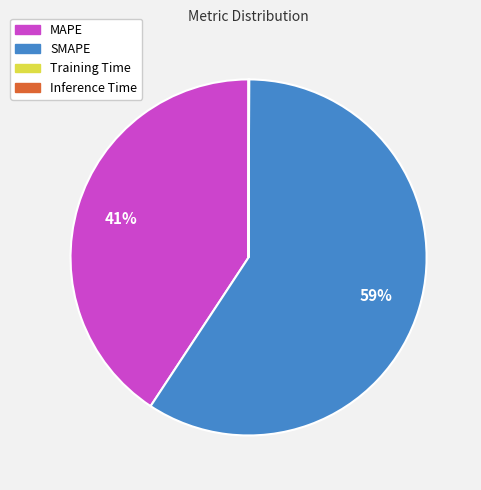

Which category accounts for the majority?

SMAPE